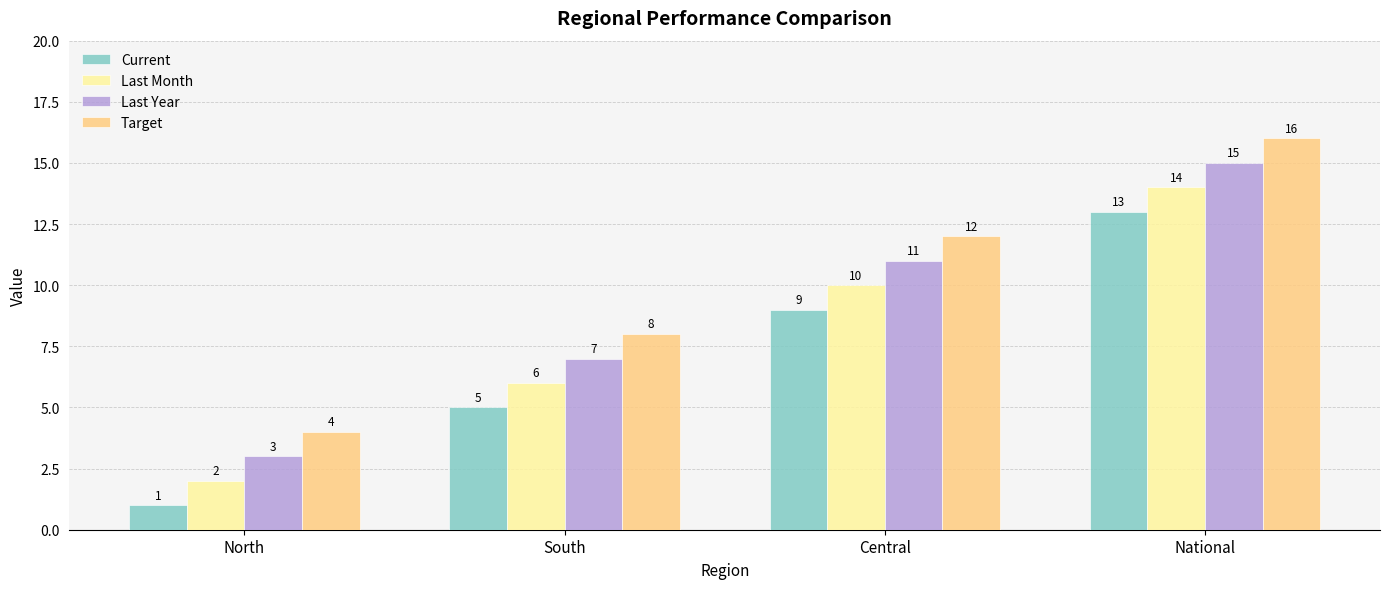

How many Last Year values are between 7 and 15?

3